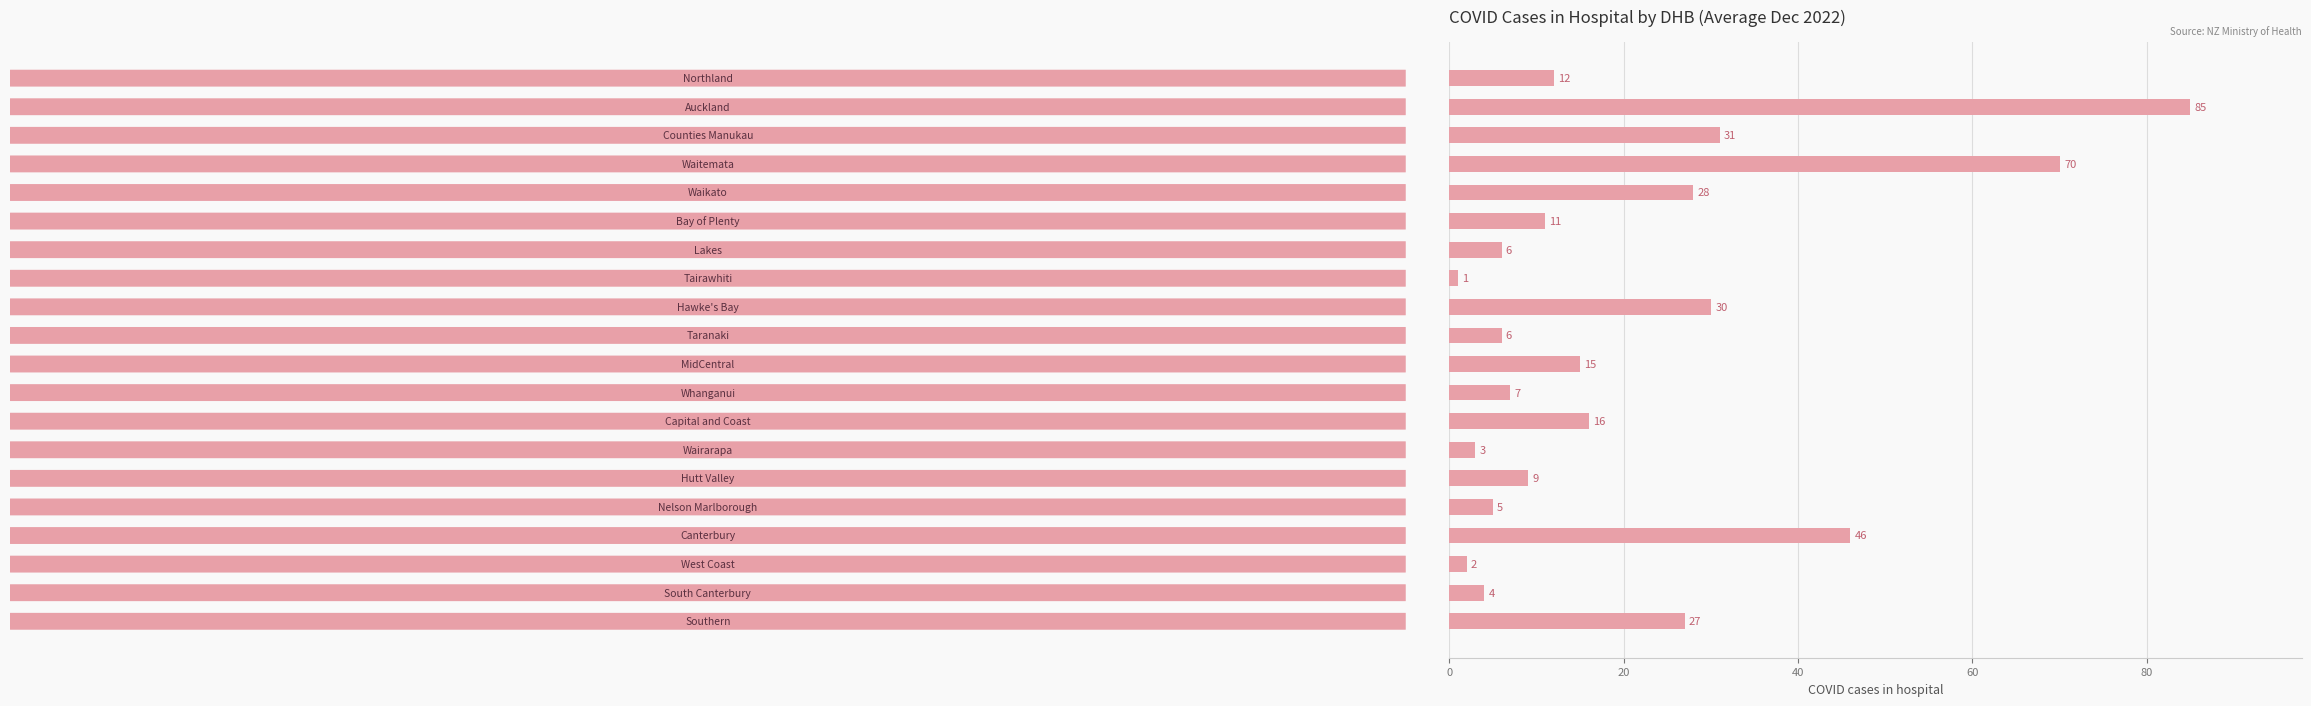

What is the value of the 14th bar from the top?

3